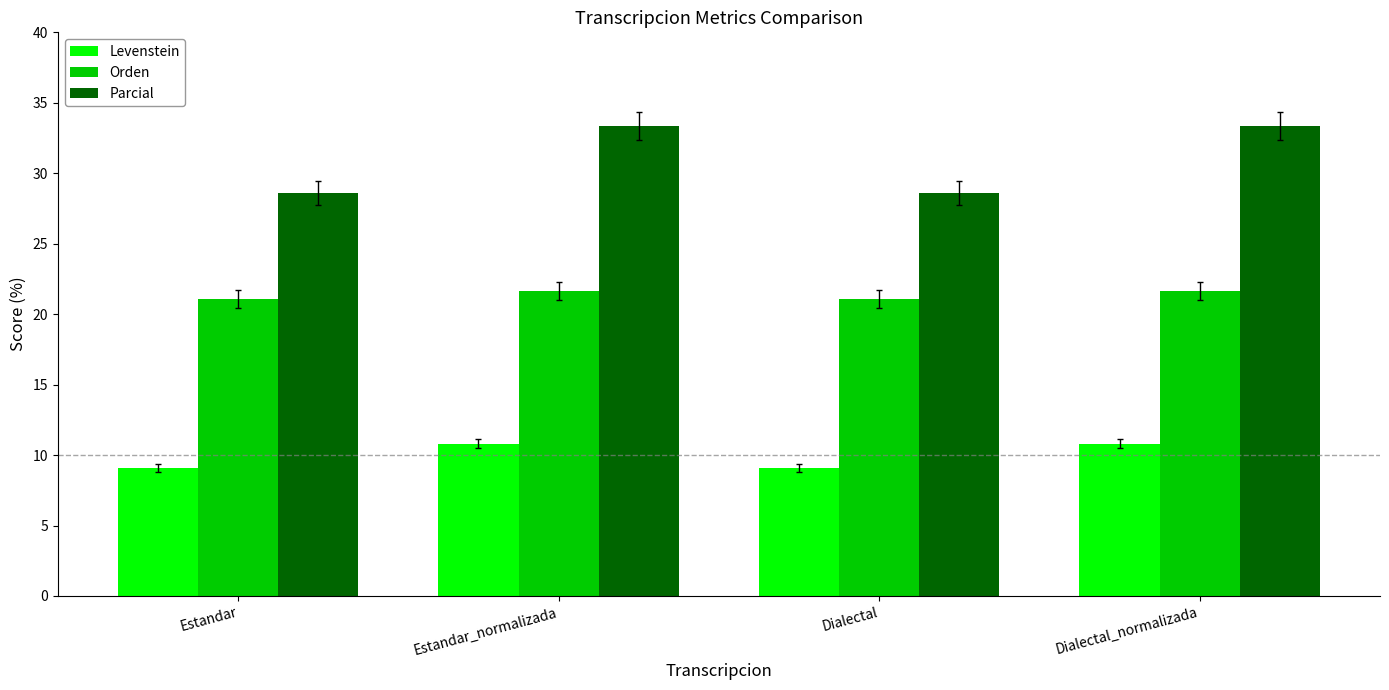

What is the label of the 3rd bar from the right?

Estandar_normalizada